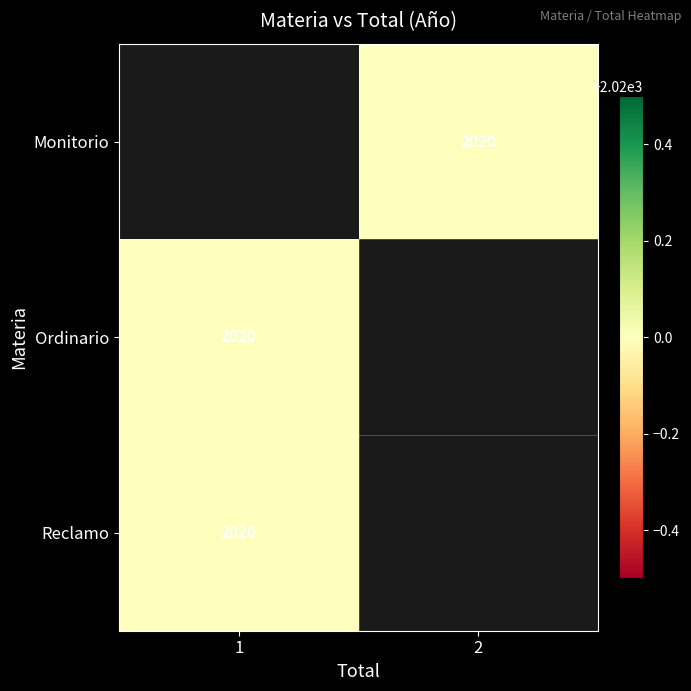

The Ordinario series shows 3100.6 at 1. True or false?

False